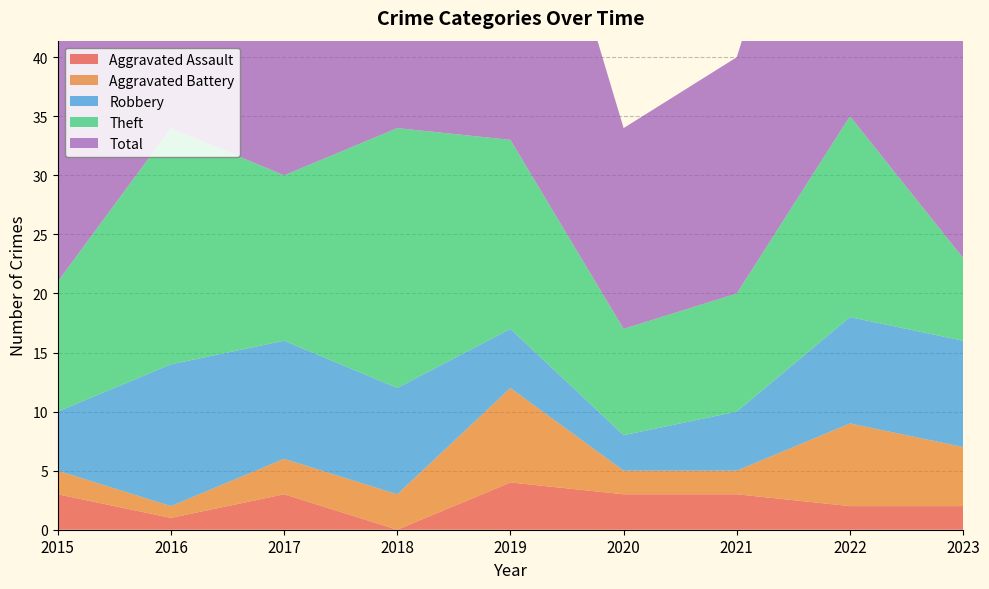

Reading left to right, list all the values displayed in this chart.

Aggravated Assault: 2015=3	2016=1	2017=3	2018=0	2019=4	2020=3	2021=3	2022=2	2023=2
Aggravated Battery: 2015=2	2016=1	2017=3	2018=3	2019=8	2020=2	2021=2	2022=7	2023=5
Robbery: 2015=5	2016=12	2017=10	2018=9	2019=5	2020=3	2021=5	2022=9	2023=9
Theft: 2015=11	2016=20	2017=14	2018=22	2019=16	2020=9	2021=10	2022=17	2023=7
Total: 2015=21	2016=34	2017=30	2018=34	2019=33	2020=17	2021=20	2022=36	2023=24